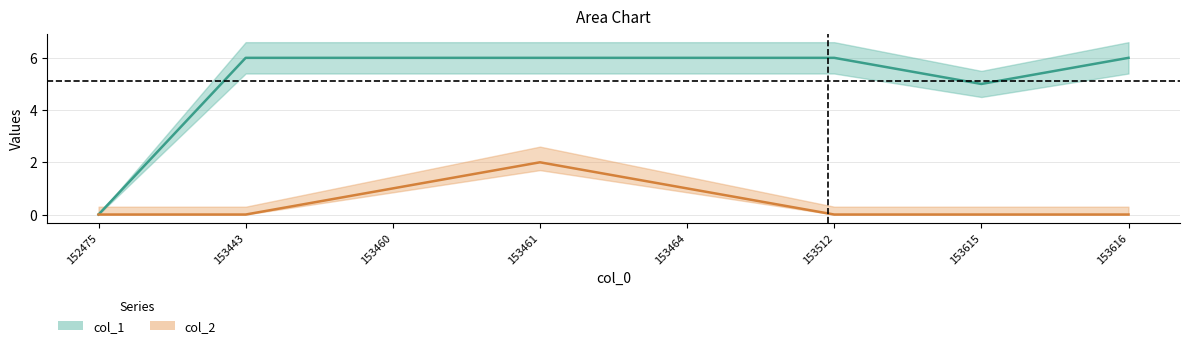

Which series changed the most between 153461 and 153616?

col_2